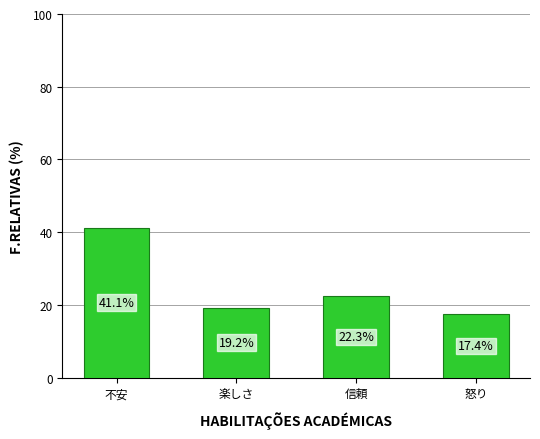

Rank the categories by value from highest to lowest.

不安, 信頼, 楽しさ, 怒り